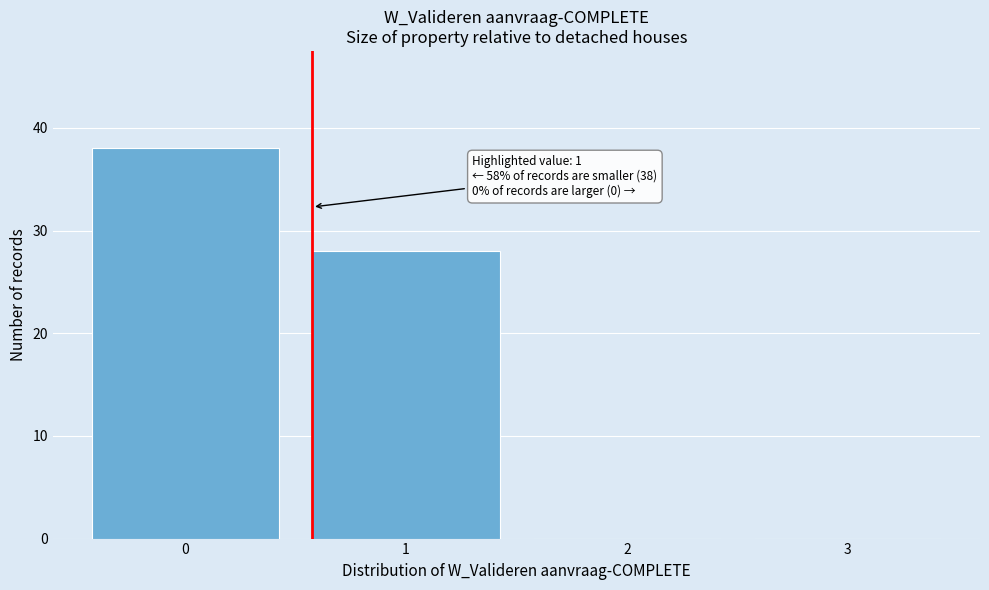

Reading left to right, list all the values displayed in this chart.

0=38	1=28	2=0	3=0